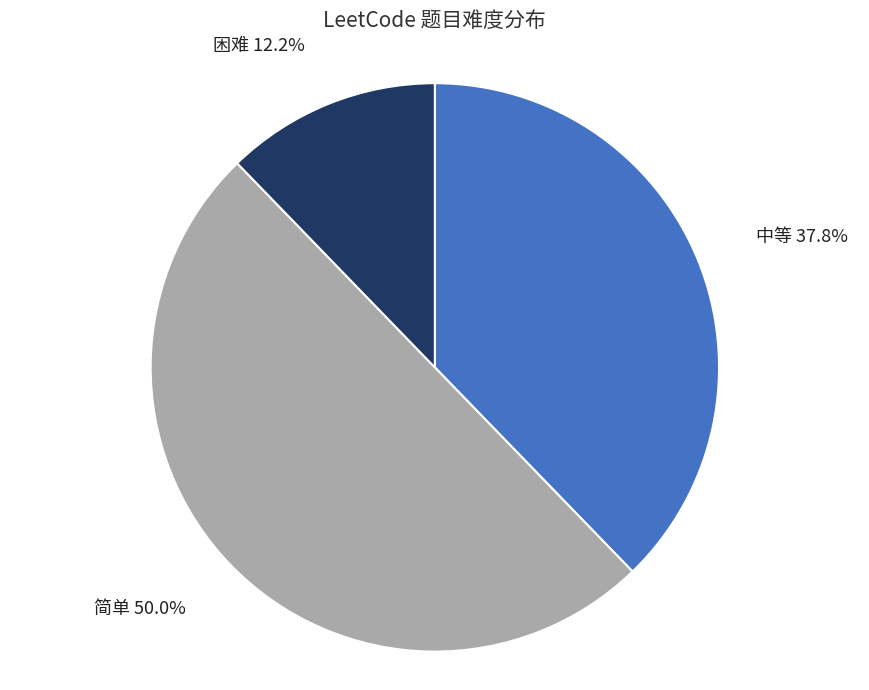

To the nearest percent, what portion does 简单 represent?

50%